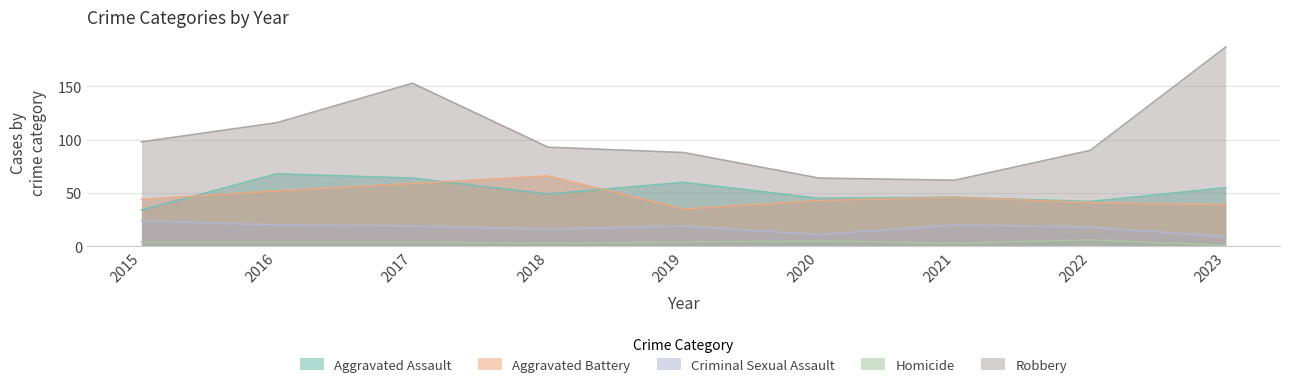

True or false: Aggravated Assault and Robbery cross at least once.

False